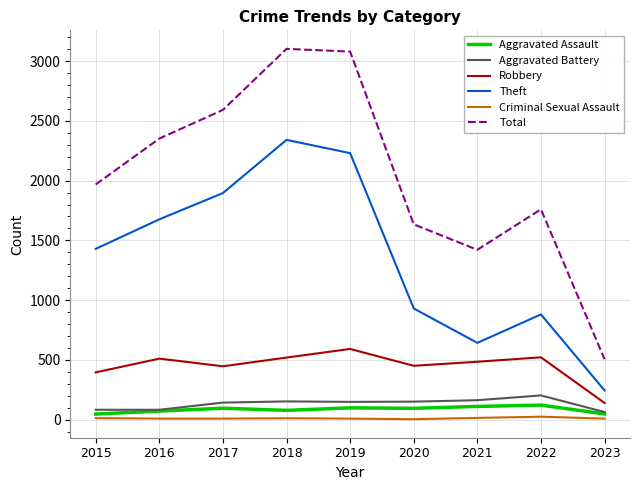

What is the maximum value for Aggravated Assault?

121